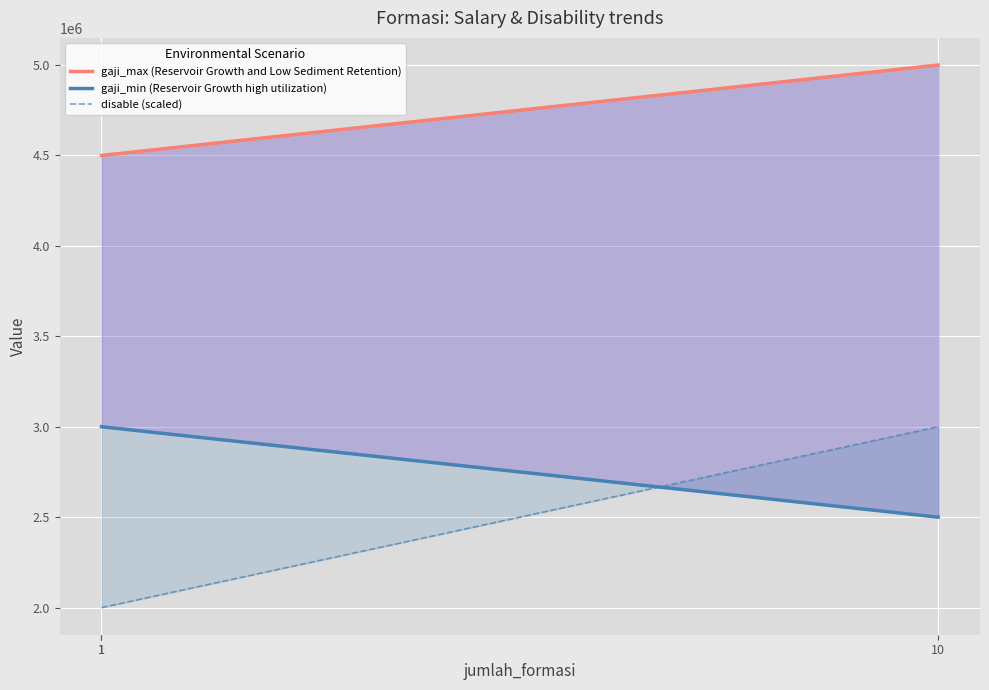

The gaji_max (Reservoir Growth and Low Sediment Retention) series shows 3047982 at 1. True or false?

False